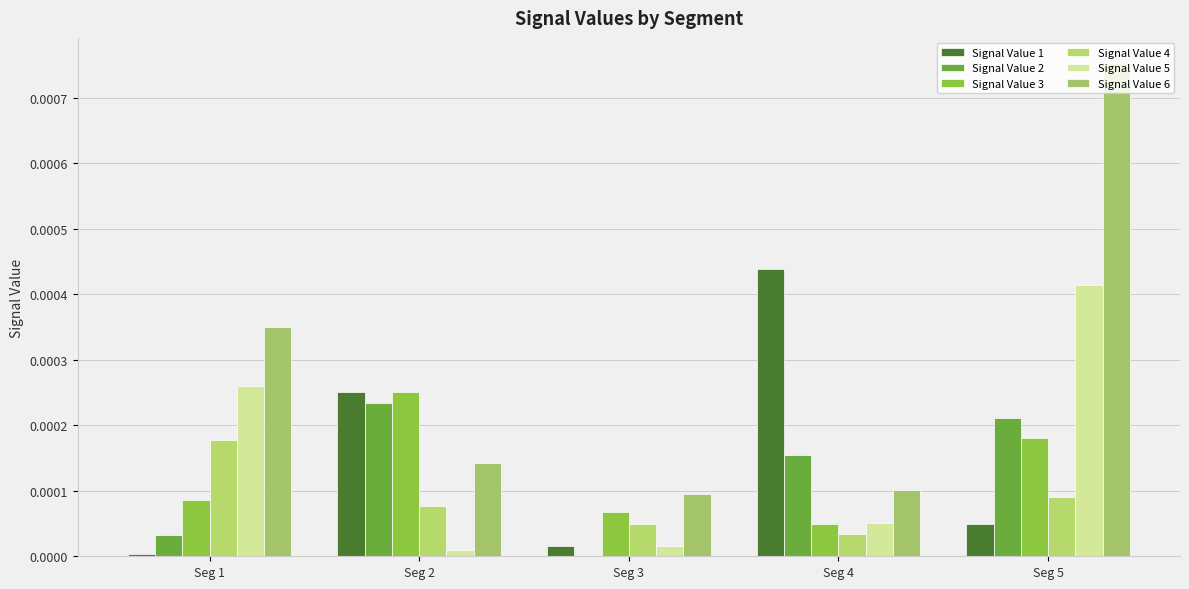

Are the bars horizontal?

No